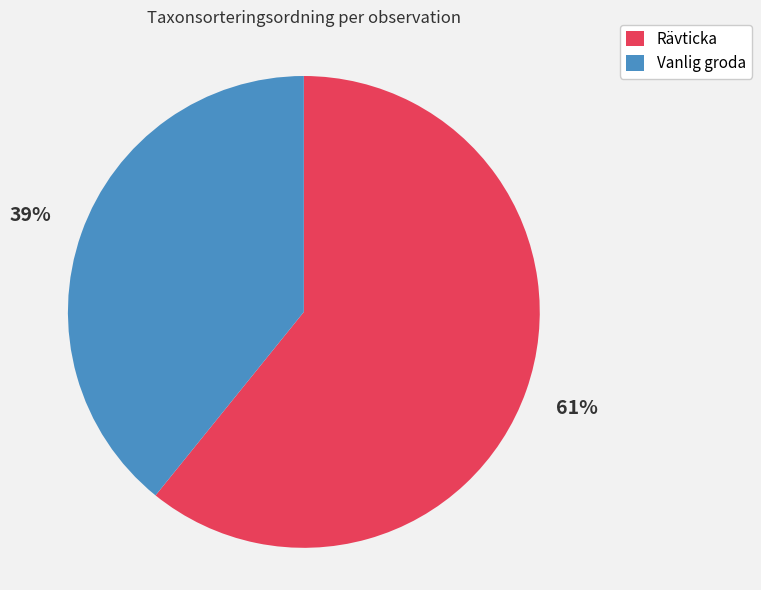

How many segments does this pie chart have?

2